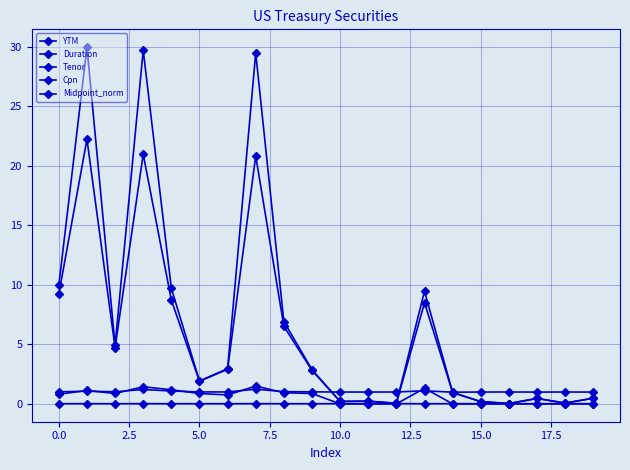

How many intersections are there between Cpn and Midpoint_norm?

8